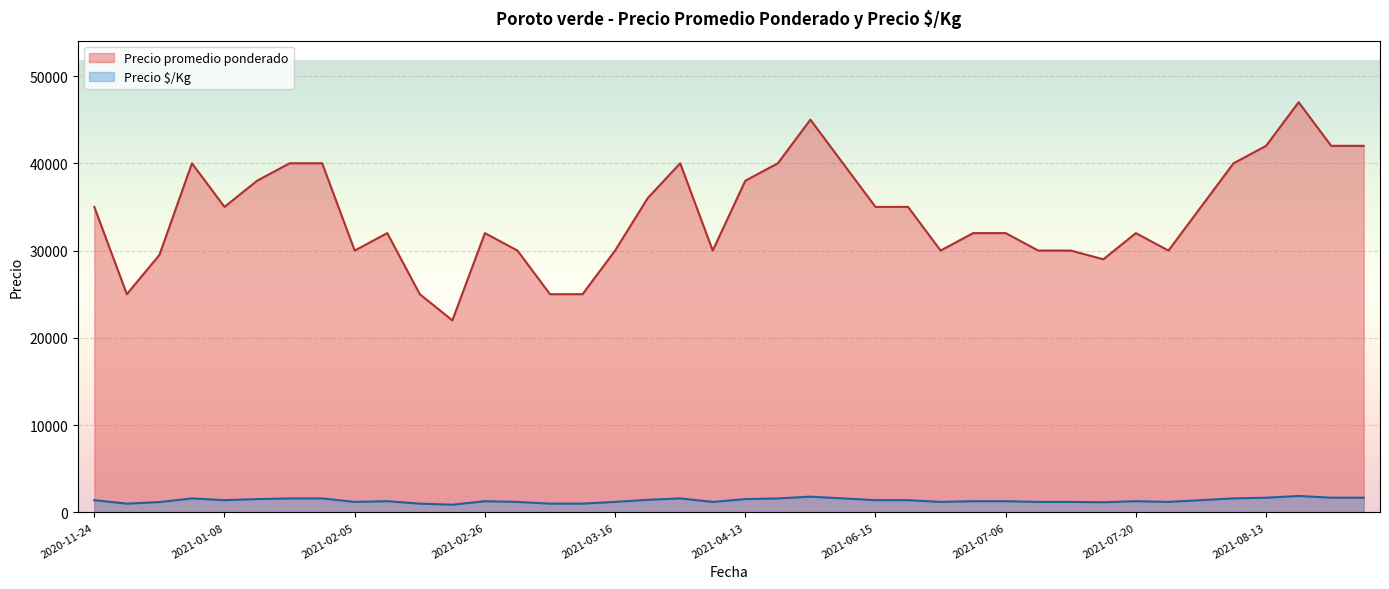

What is the maximum value for Precio $/Kg?

1880